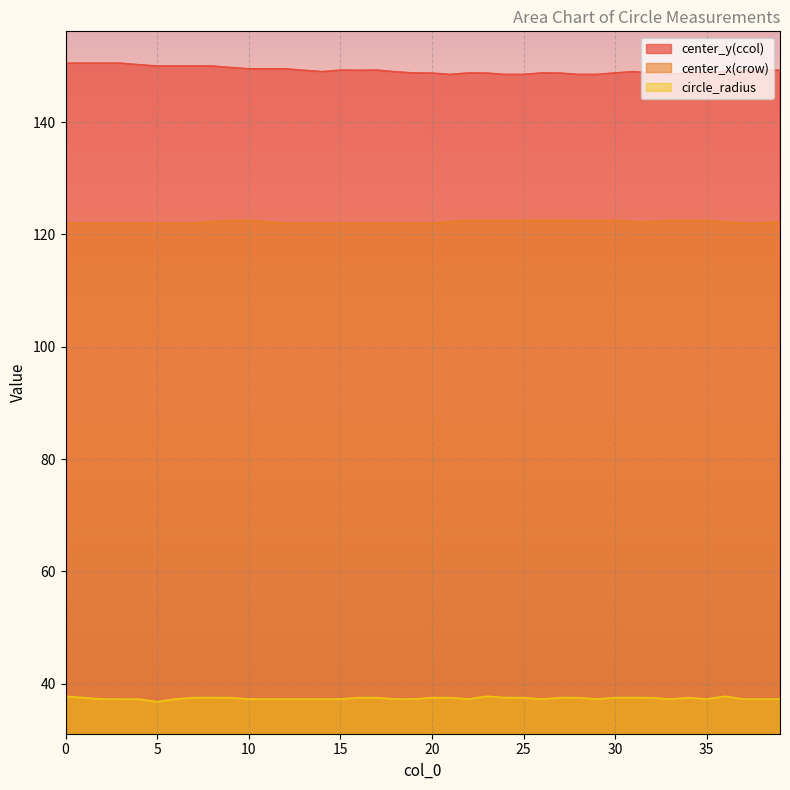

How many interior local peaks does the center_x(crow) series have?

8